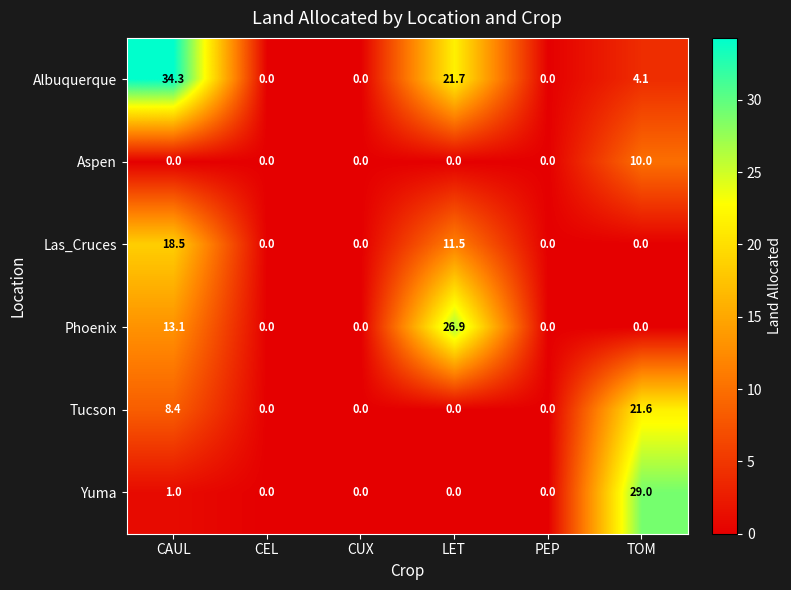

Which series has the largest range (max minus min)?

Albuquerque